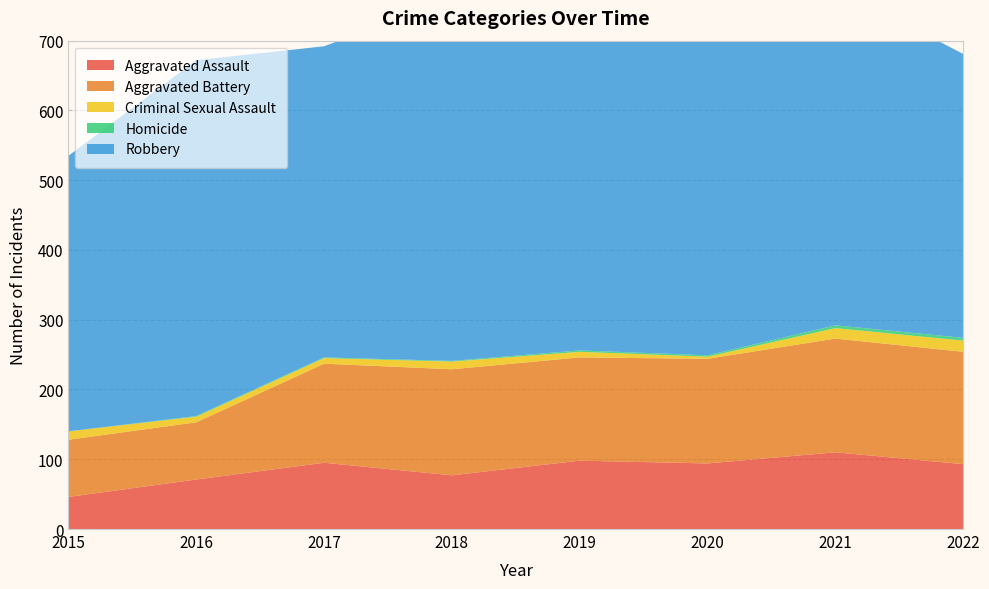

Reading left to right, transcribe all the data shown in this chart.

Aggravated Assault: 2015=46	2016=71	2017=95	2018=77	2019=98	2020=94	2021=110	2022=93
Aggravated Battery: 2015=82	2016=82	2017=142	2018=152	2019=148	2020=150	2021=163	2022=161
Criminal Sexual Assault: 2015=12	2016=8	2017=8	2018=11	2019=8	2020=3	2021=15	2022=16
Homicide: 2015=0	2016=1	2017=1	2018=1	2019=2	2020=2	2021=4	2022=4
Robbery: 2015=395	2016=510	2017=446	2018=519	2019=591	2020=450	2021=484	2022=407